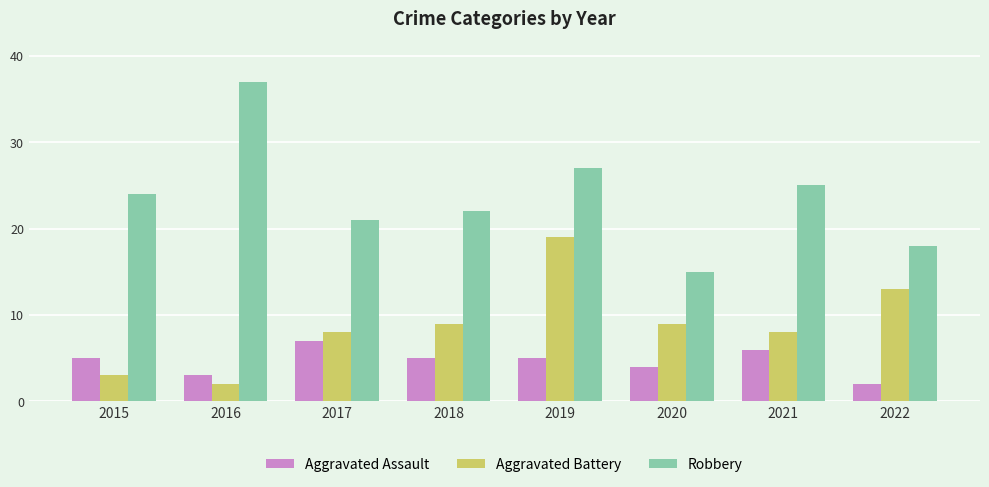

Which series has the largest total across all categories?

Robbery